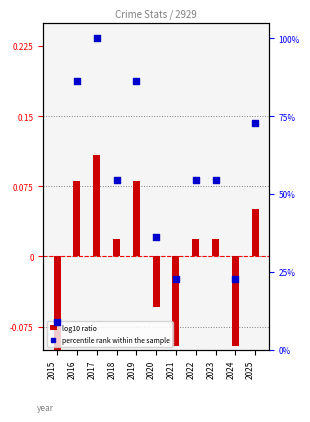

Which series reaches the maximum Y coordinate?

percentile rank within the sample